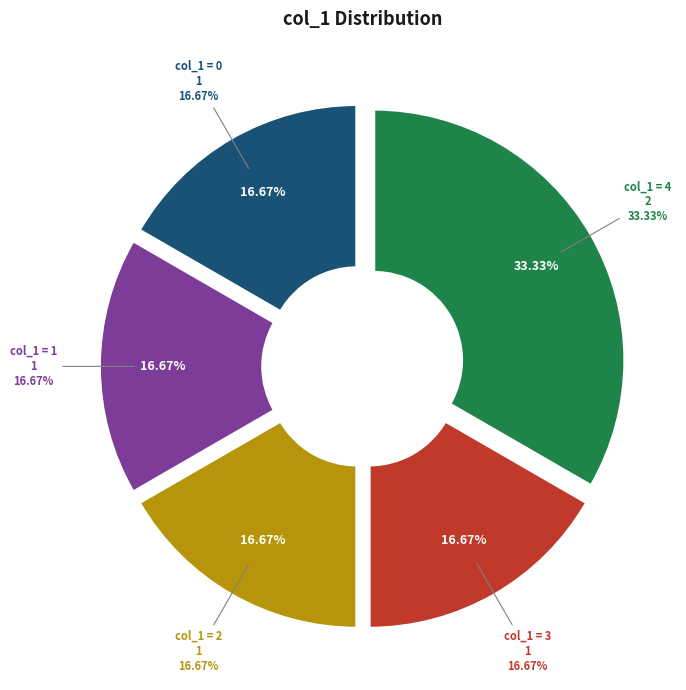

To the nearest percent, what is the average slice percentage?

20%